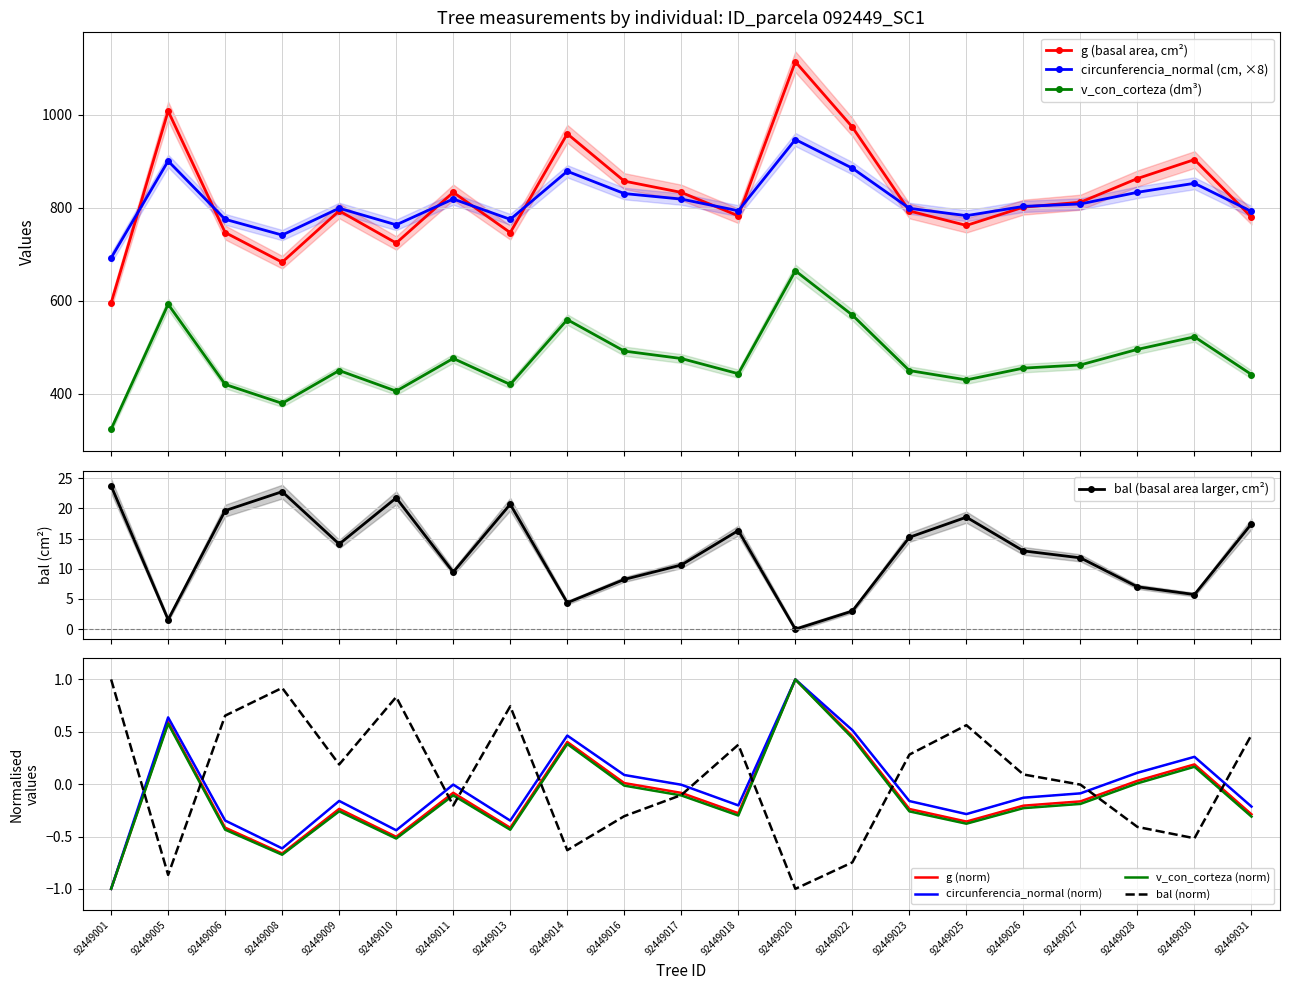

List the labels in order of circunferencia_normal value, largest first.

92449020, 92449005, 92449022, 92449014, 92449030, 92449028, 92449016, 92449011, 92449017, 92449027, 92449026, 92449009, 92449023, 92449018, 92449031, 92449025, 92449006, 92449013, 92449010, 92449008, 92449001